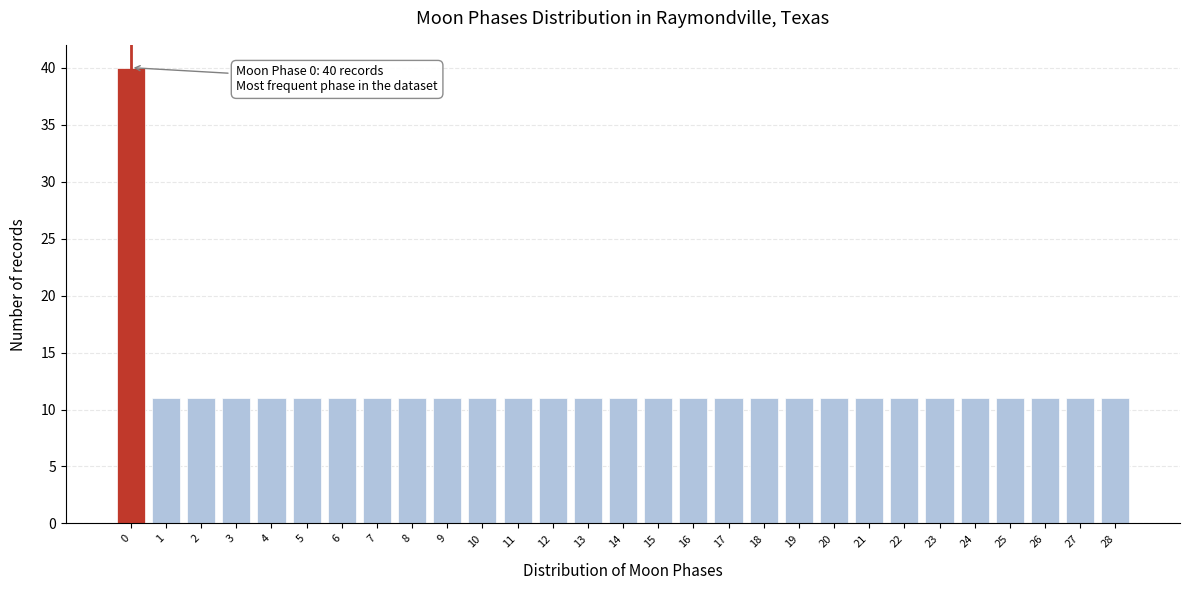

Reading right to left, what are all the values shown in this chart?

11	11	11	11	11	11	11	11	11	11	11	11	11	11	11	11	11	11	11	11	11	11	11	11	11	11	11	11	40